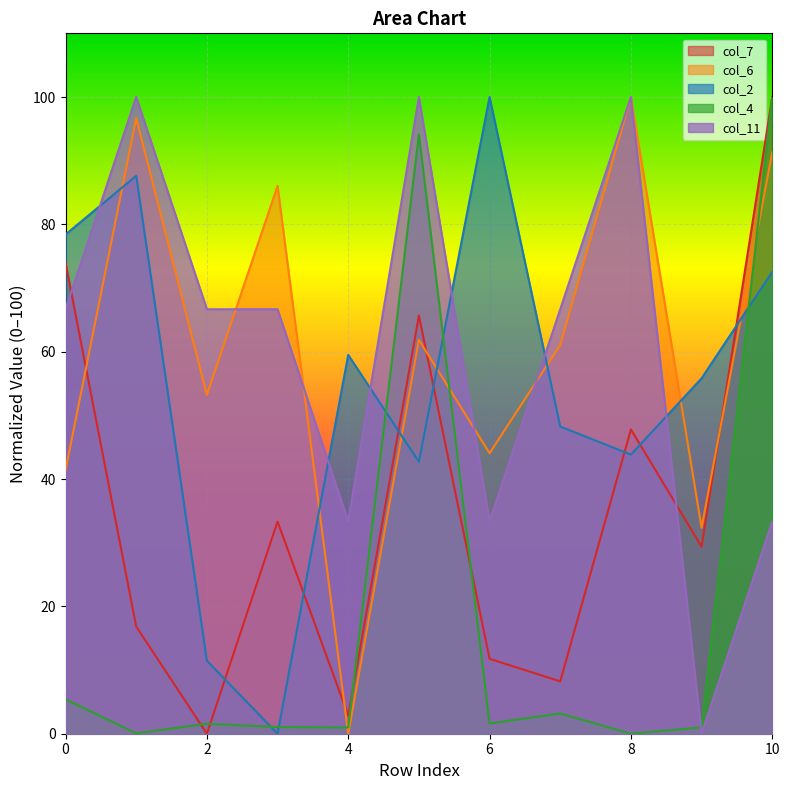

At which category does the chart reach its minimum across all series?

3